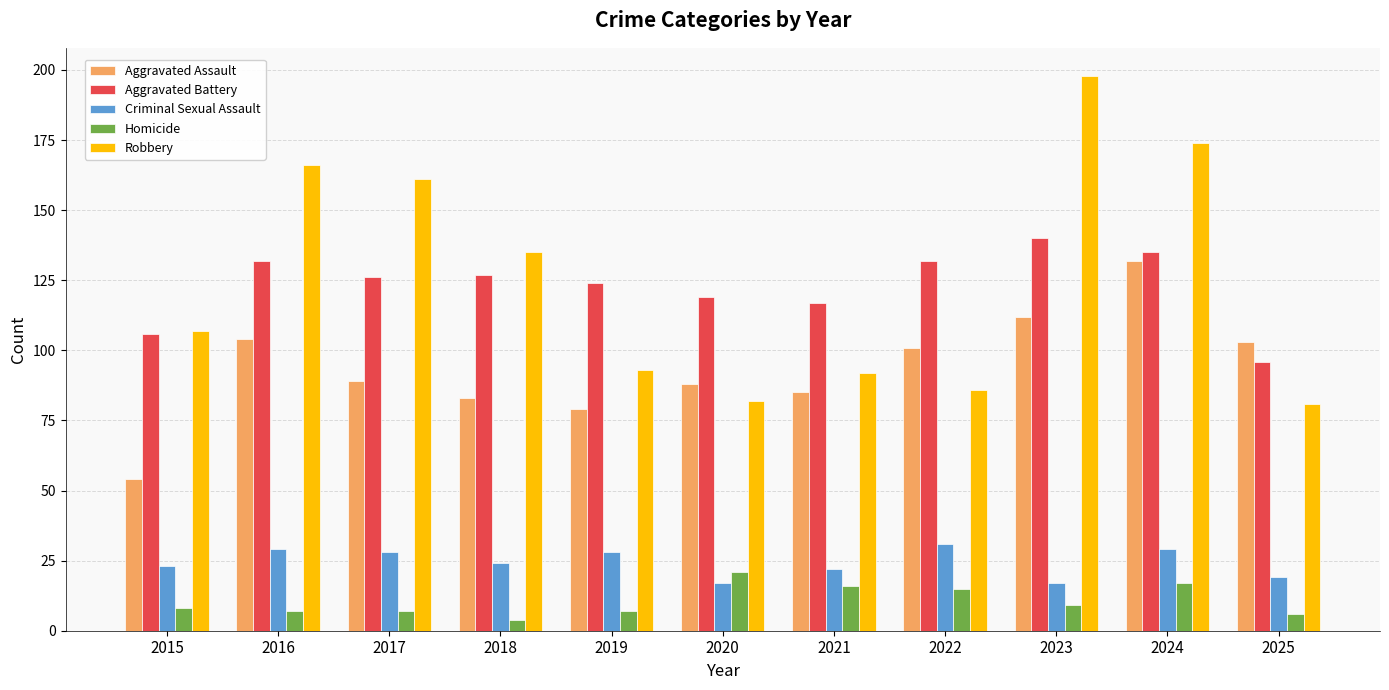

Which series changed the most between 2022 and 2023?

Robbery